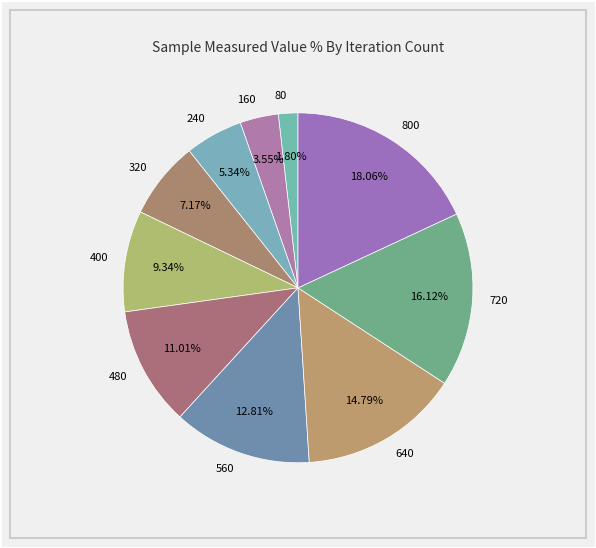

Which has a higher value, 640 or 320?

640